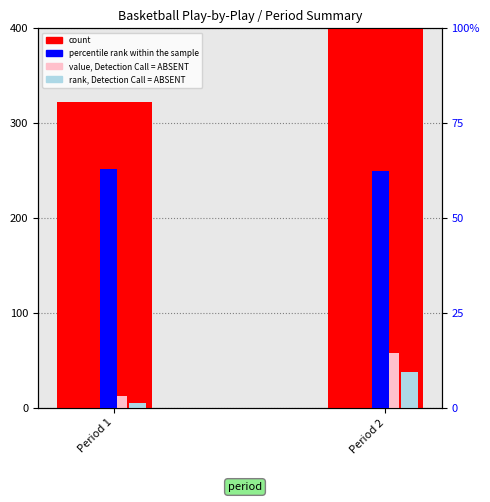

Which label corresponds to the smallest value in the chart?

Period 1